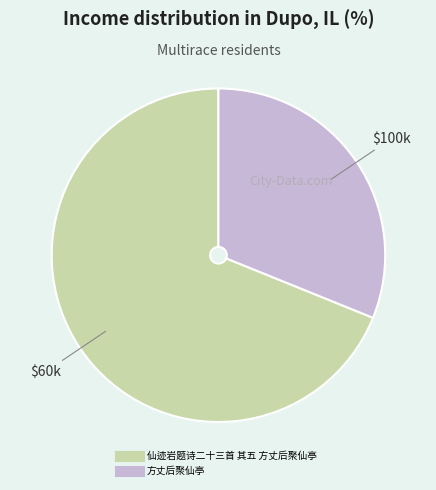

Which slice is the smallest?

方丈后聚仙亭